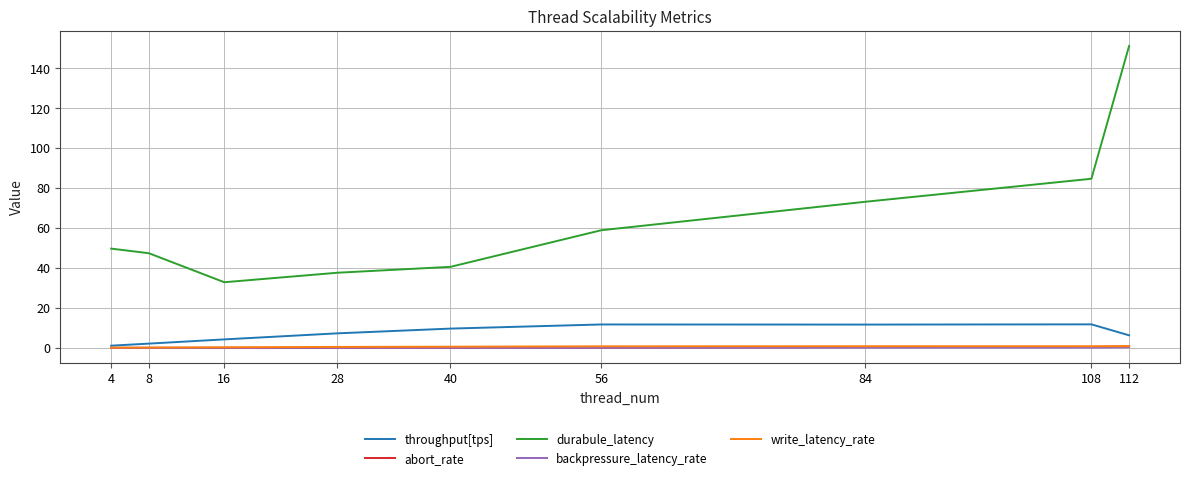

What is the sum of all durabule_latency values?

575.6